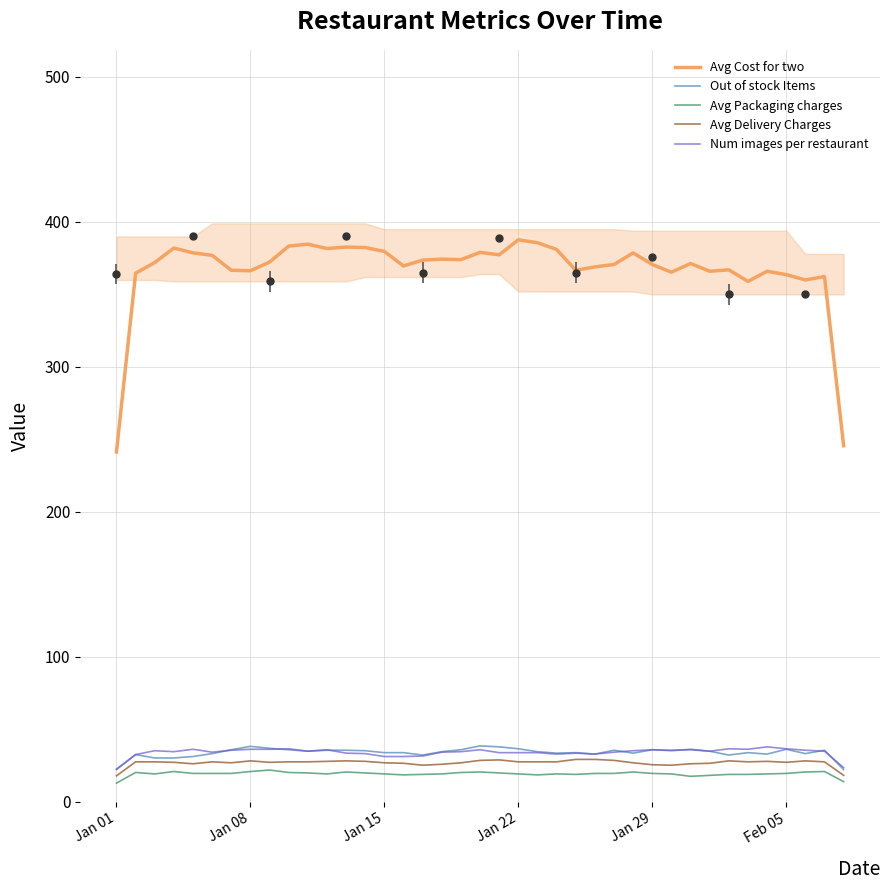

At how many categories does at least one series exceed 120?

39